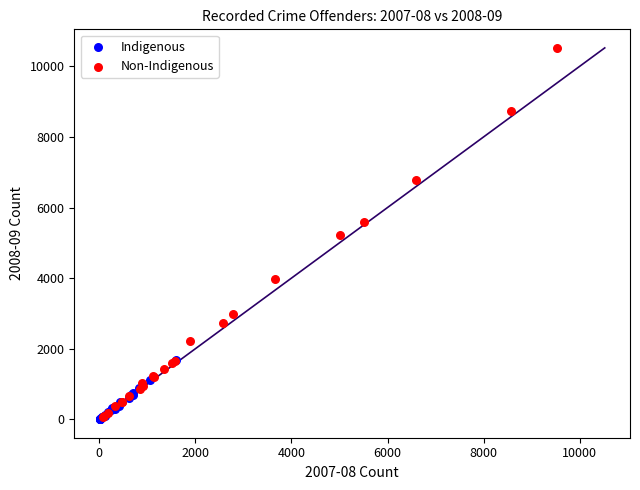

Which series reaches the maximum Y coordinate?

Non-Indigenous